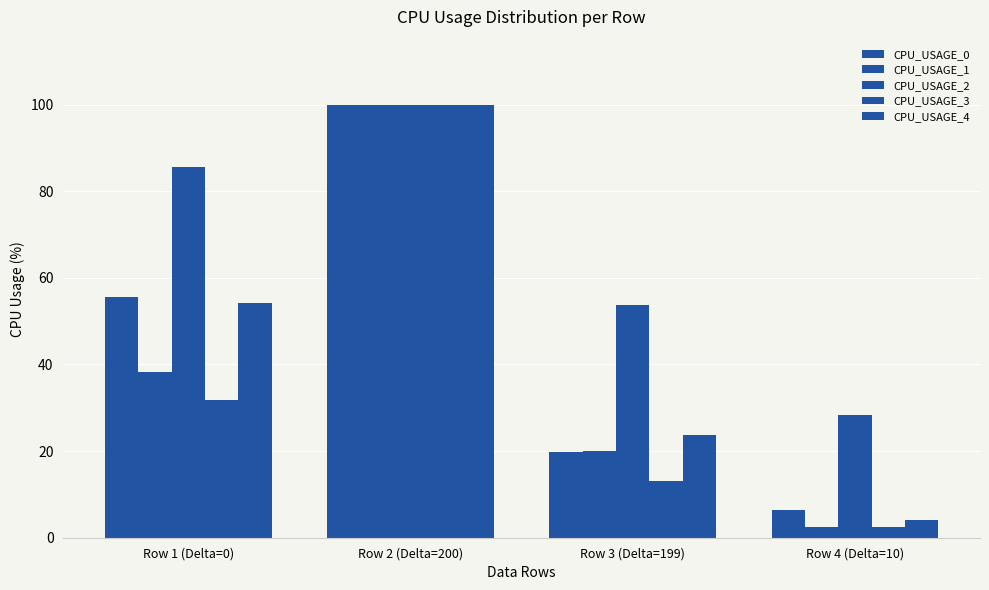

Count the number of categories in the chart.

4